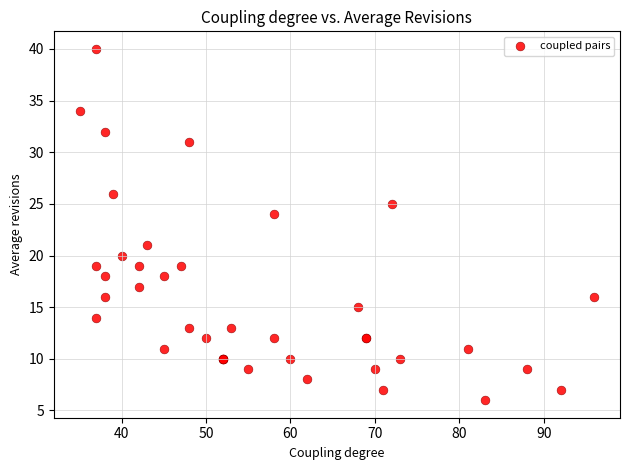

What Y value in the scatter plot is closest to 23?

24